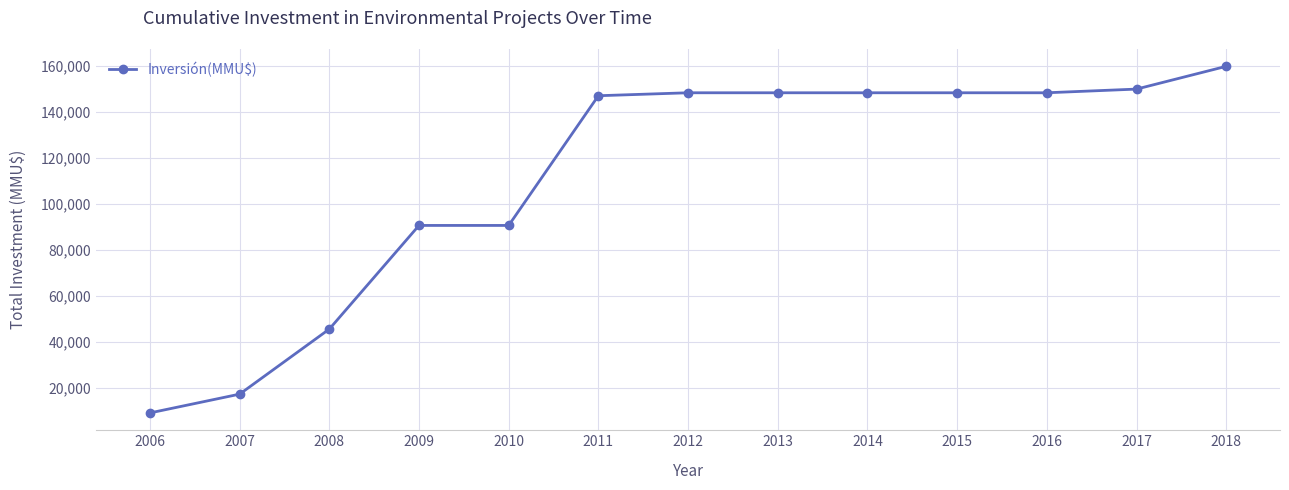

Which label corresponds to the smallest value in the chart?

2006